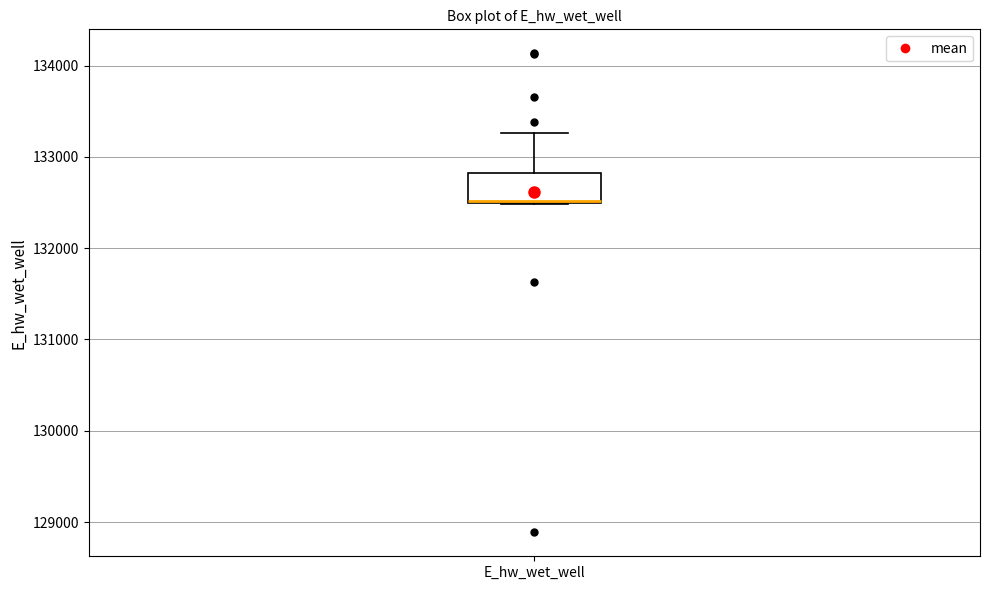

Read this box plot against the y-axis: the position of the median line, the range covered by the box, and the ends of both whiskers. The values are not printed on the chart, so give them approximately, as read against the axis.

median 132500, box 132500 to 132800, whiskers 132500 to 133300